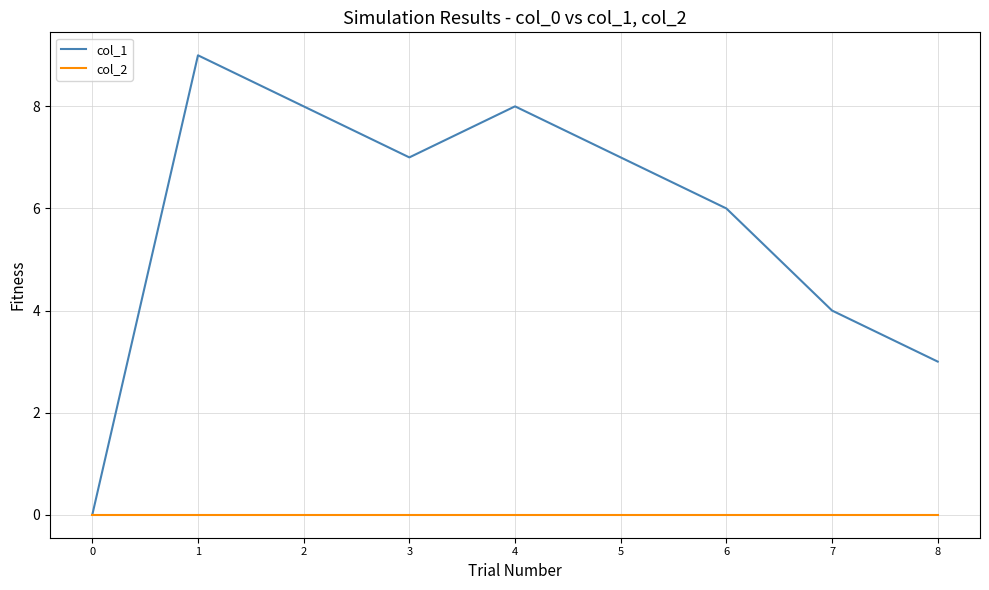

Does the chart display data point markers on the line(s)?

No